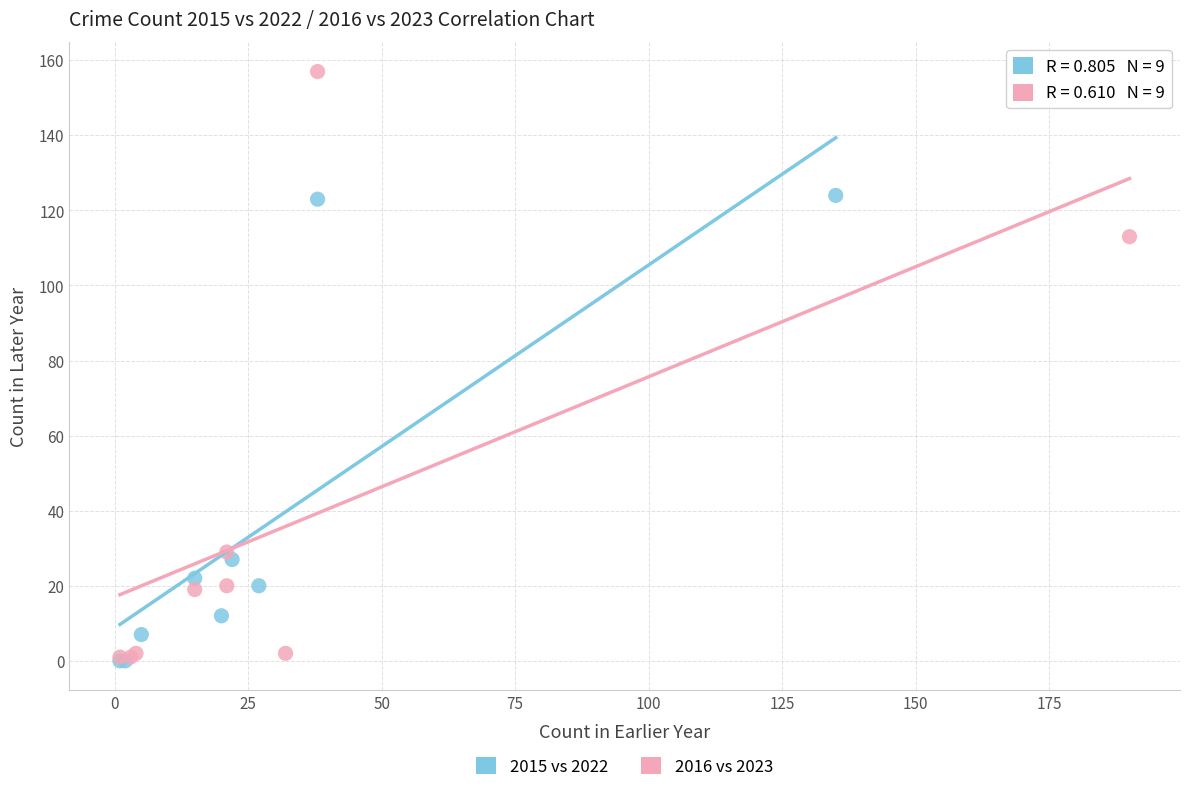

Which series has the widest spread of Y values?

2016 vs 2023